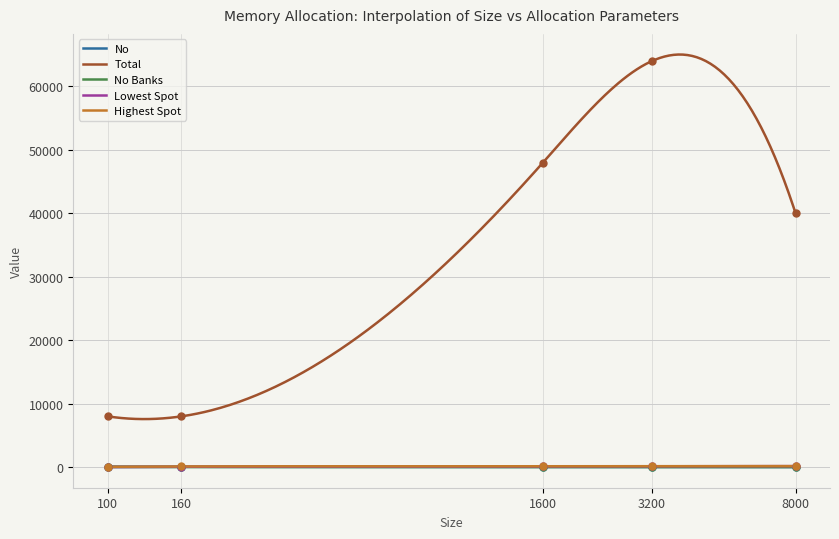

Which series reaches the maximum Y coordinate?

Total